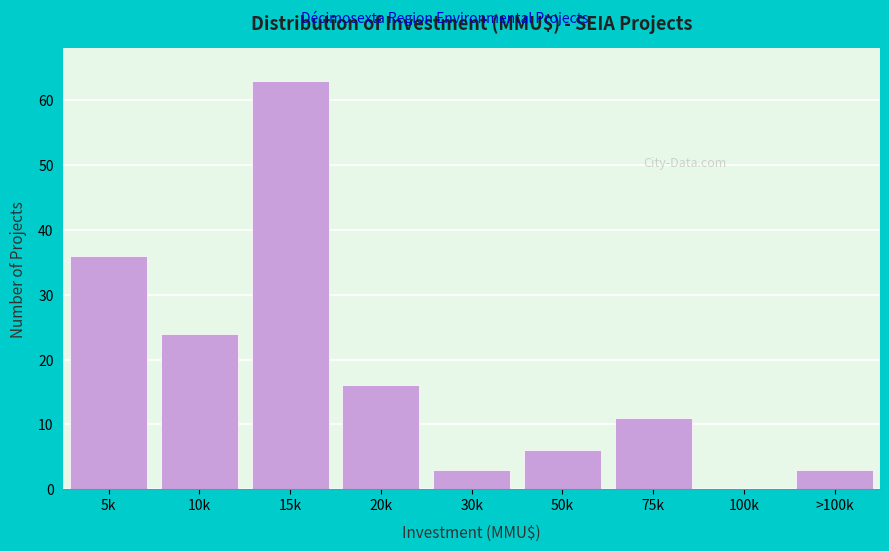

Reading left to right, extract all data points from this chart.

5k=36	10k=24	15k=63	20k=16	30k=3	50k=6	75k=11	100k=0	>100k=3